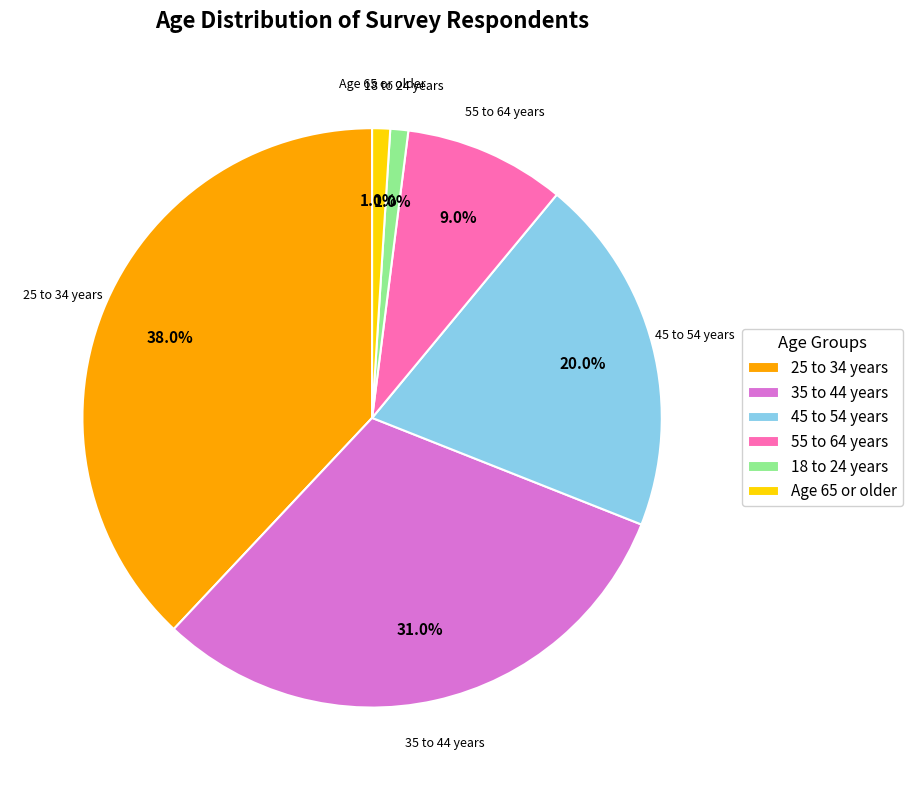

How many segments does this pie chart have?

6